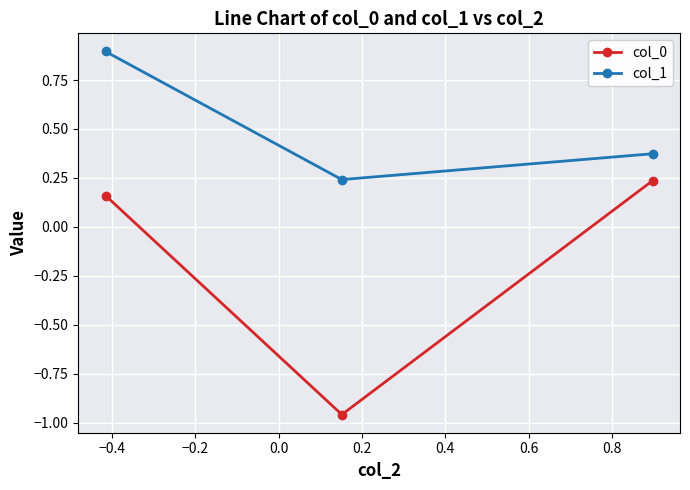

Does the chart have visible grid lines?

Yes